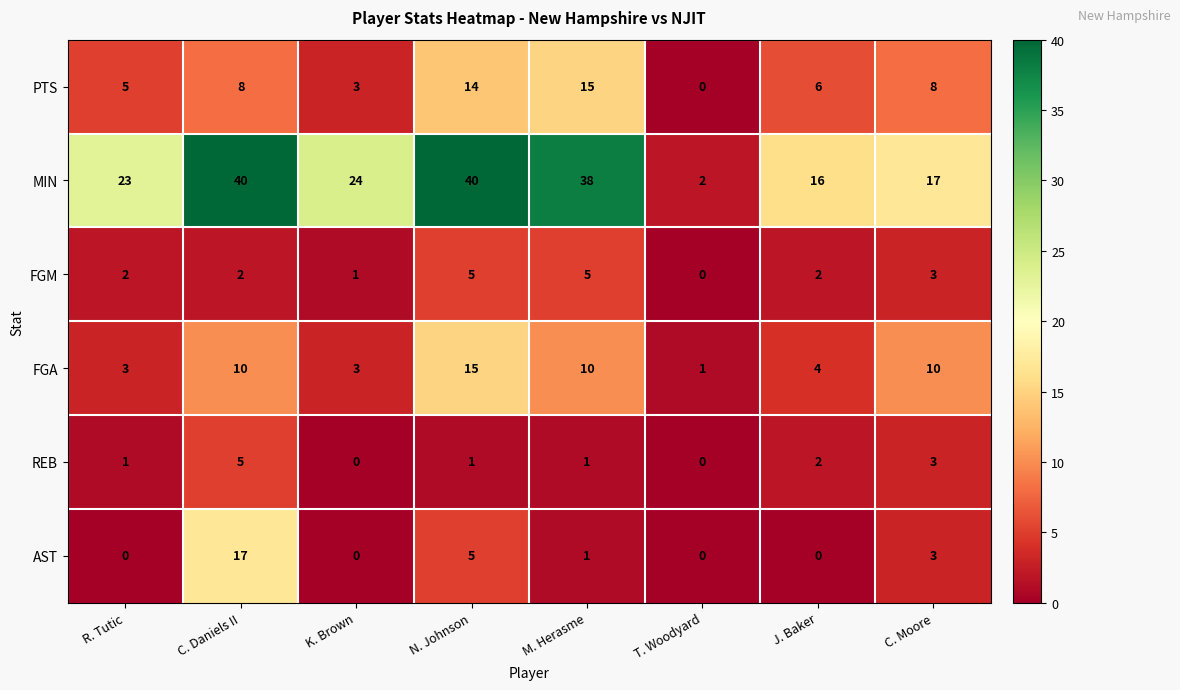

What is the difference between the second highest and minimum values in the FGA series?

9